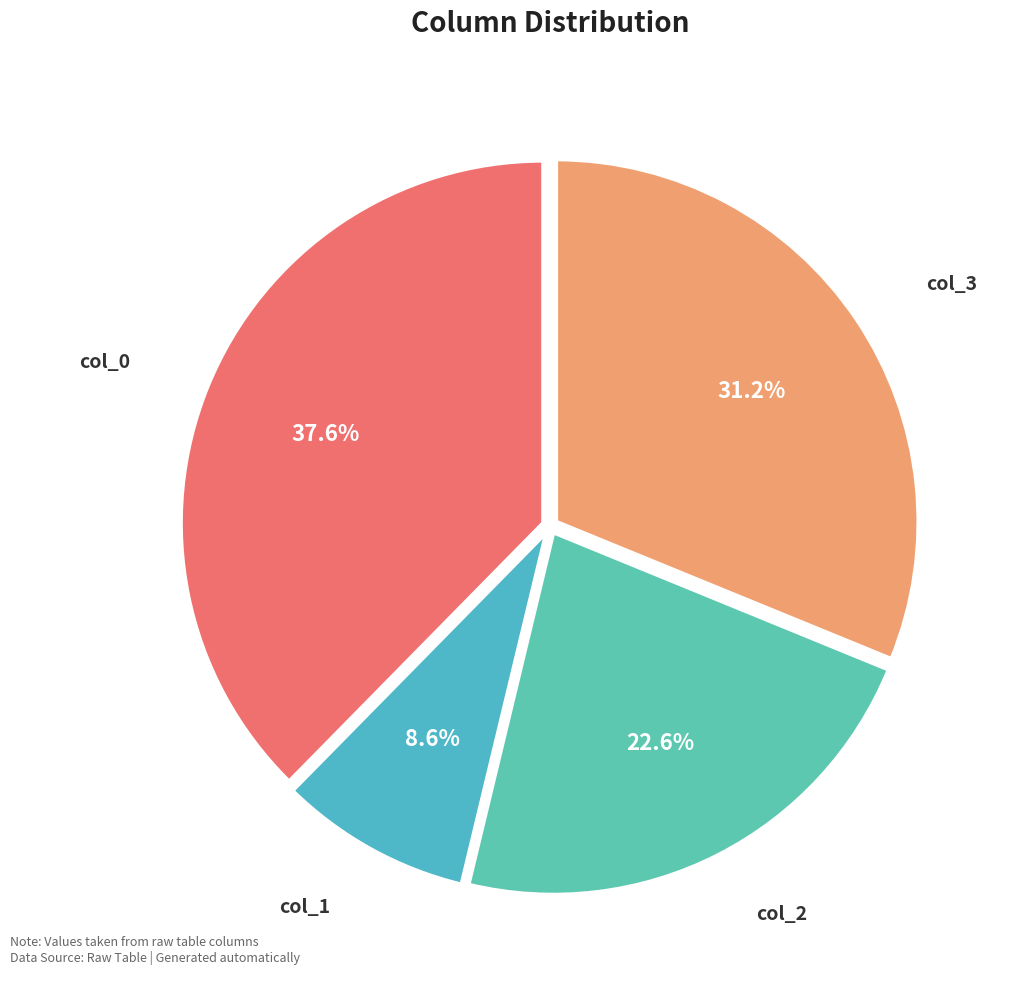

Count the number of slices in the pie.

4